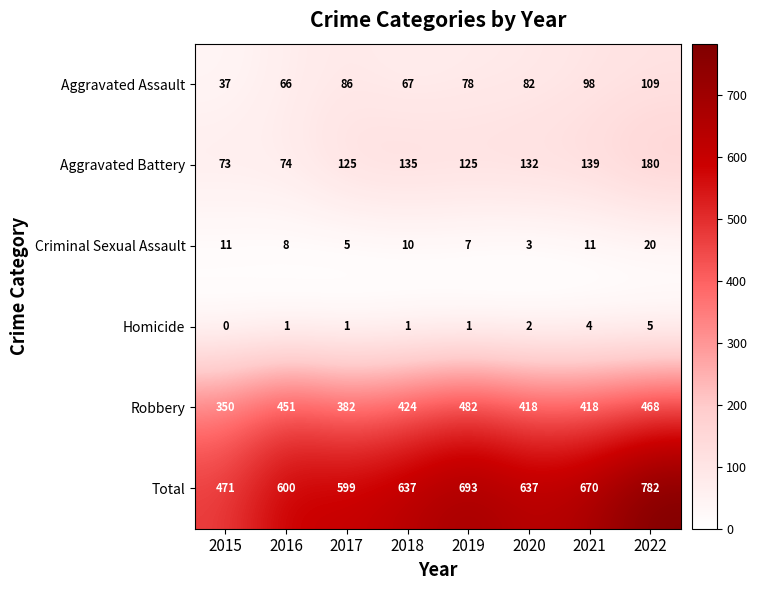

Which series has the largest total across all categories?

Total